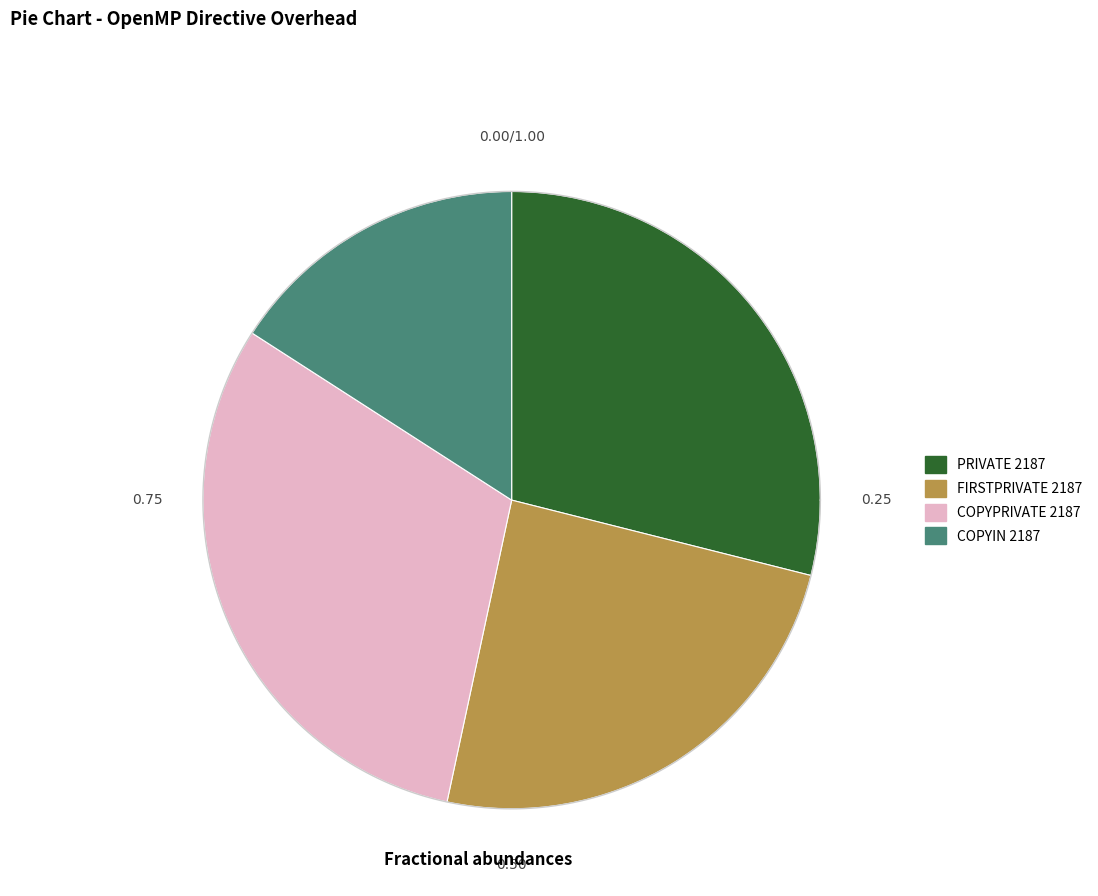

How many segments does this pie chart have?

4